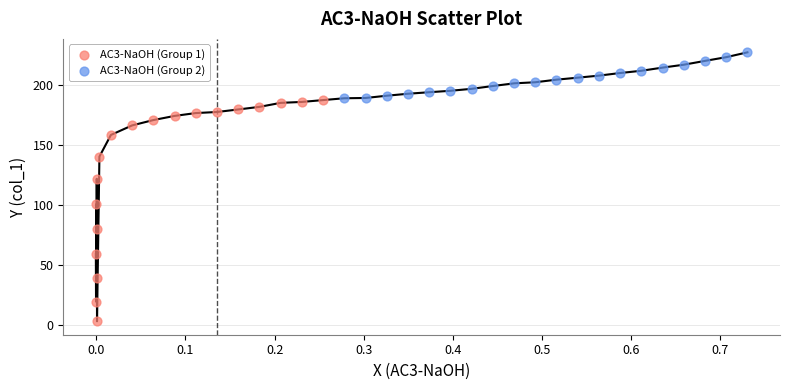

What are all the series names shown in the legend?

AC3-NaOH (Group 1), AC3-NaOH (Group 2)